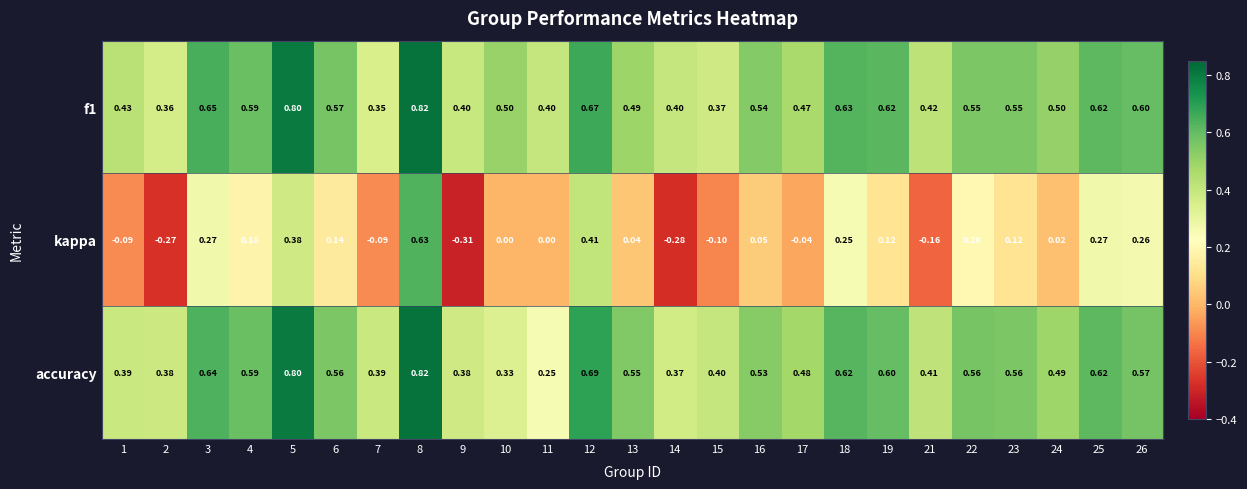

Which series has the largest range (max minus min)?

kappa